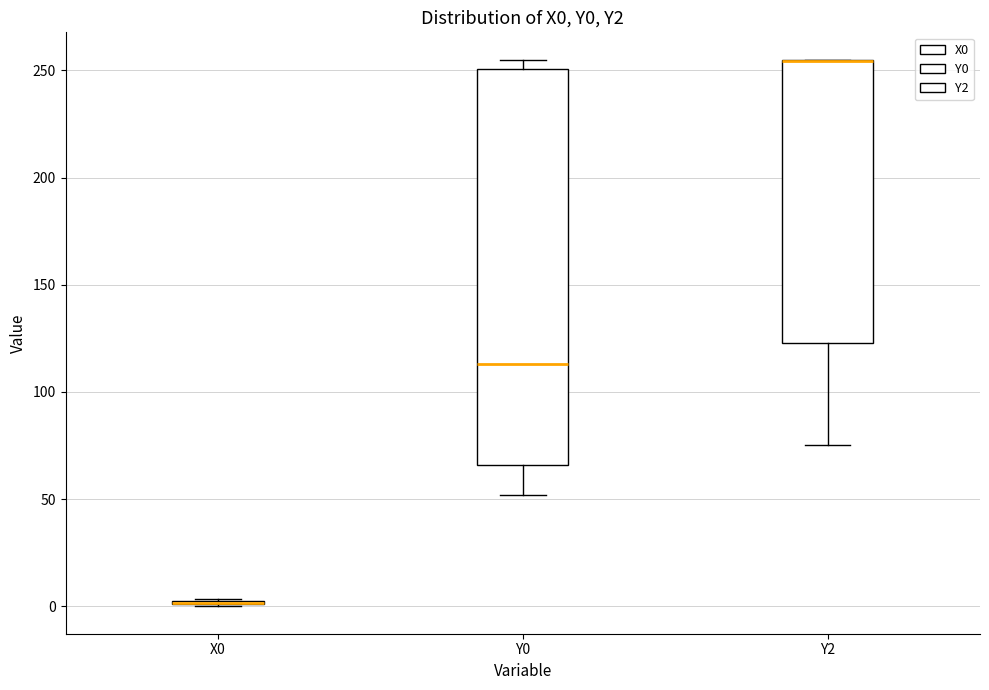

Where is the lower edge of the box for X0 on the y-axis? The values are not printed on the chart, so give them approximately, as read against the axis.

0